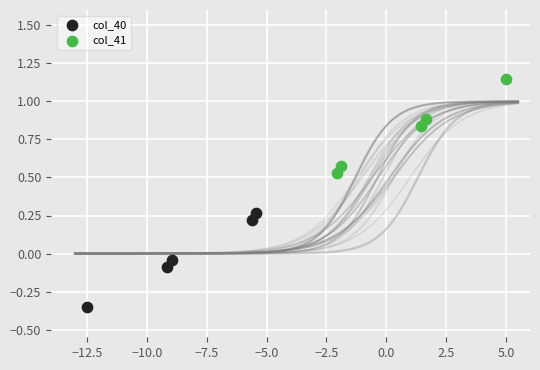

Which series contains the highest Y value?

col_41